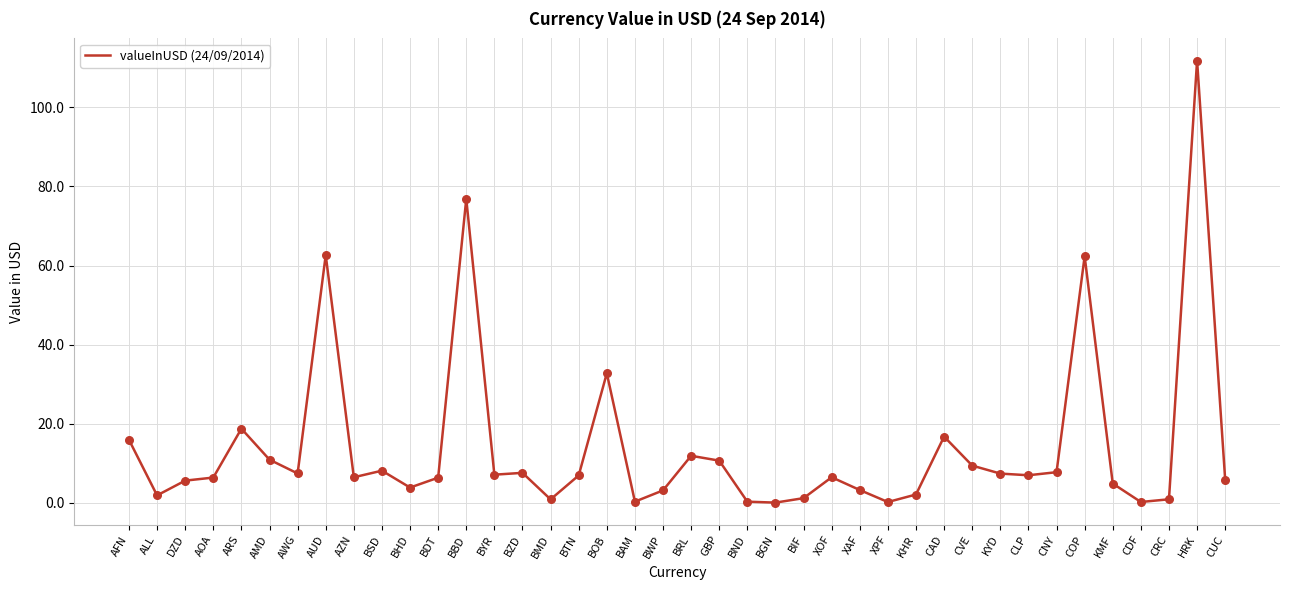

What is the ratio of the value at CDF to the value at KHR?

0.1